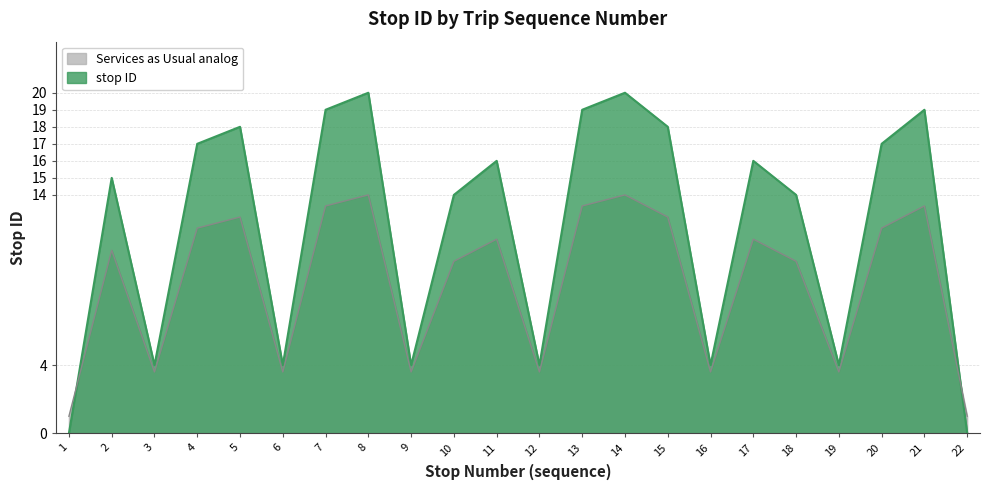

Which label corresponds to the smallest value in the chart?

1